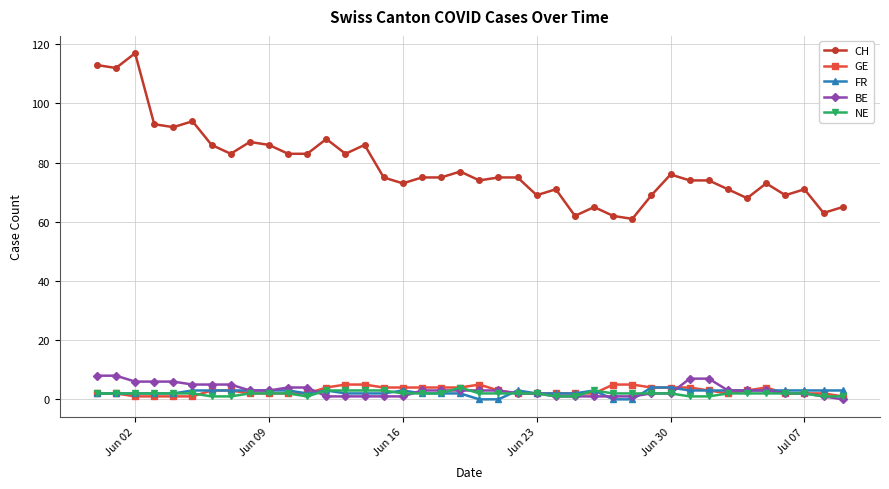

True or false: FR and GE intersect in this chart.

True